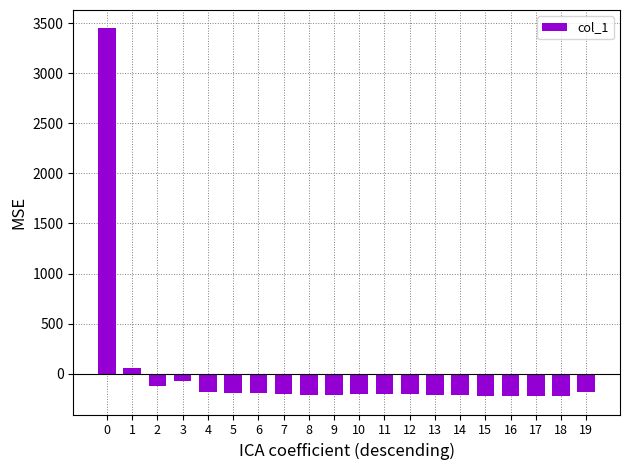

What is the difference between the second highest and minimum values?

281.0